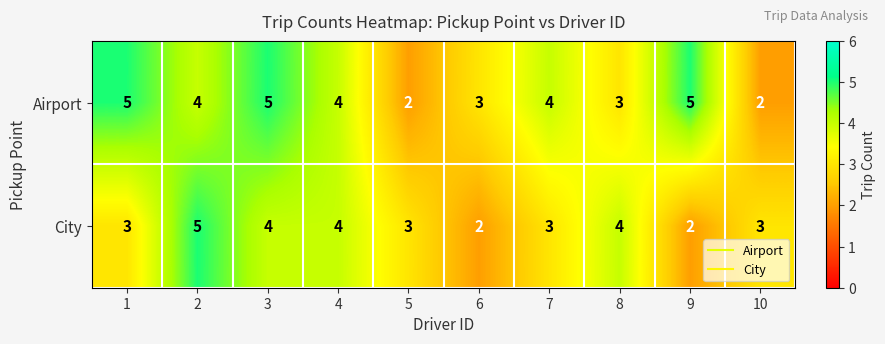

How many data points in City are less than 3?

2